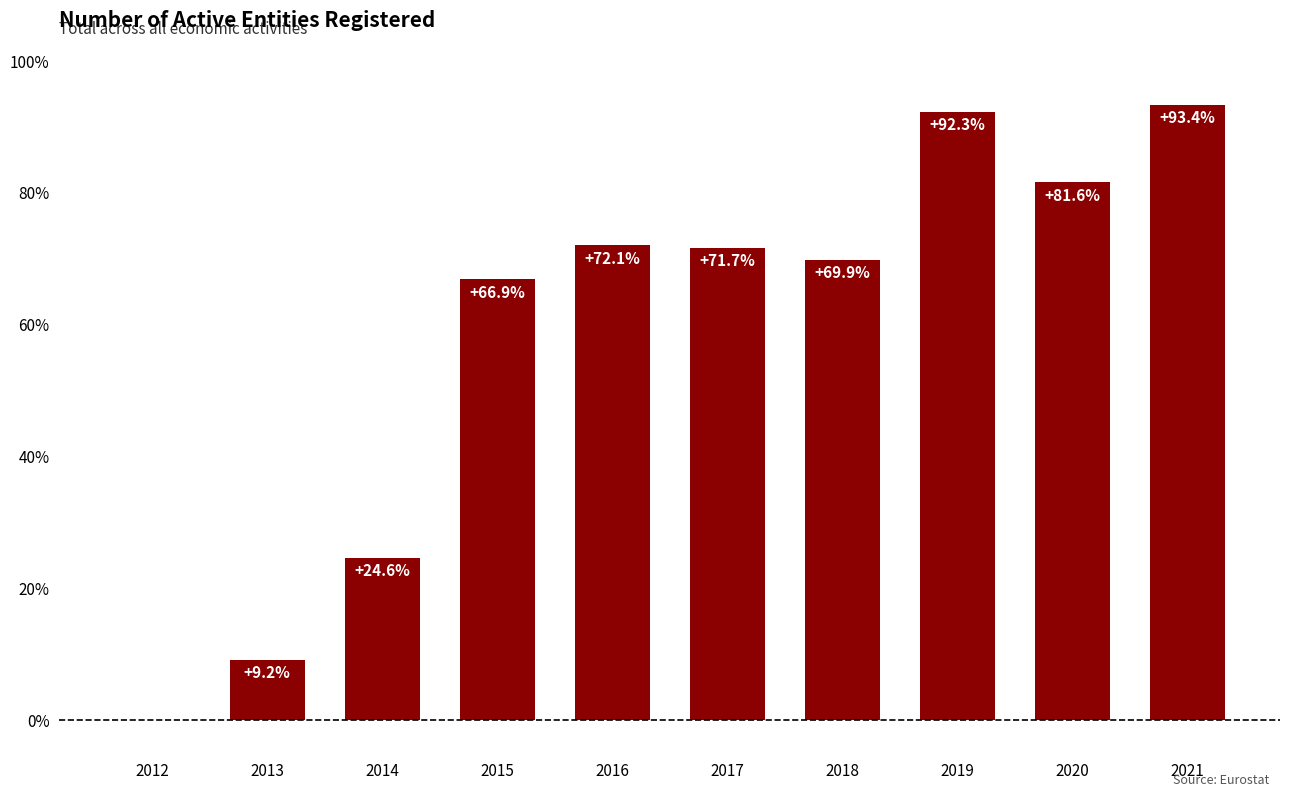

Is it true that the value at 2014 is 33.4?

False